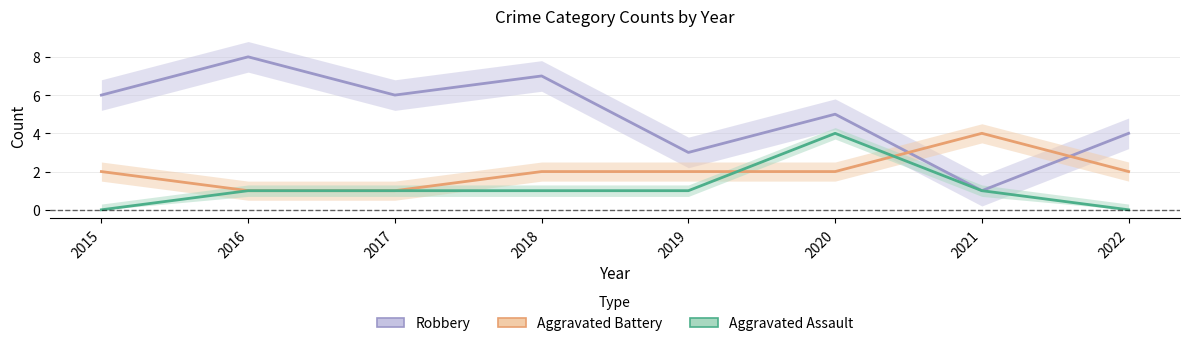

Which series has the widest spread of values?

Robbery